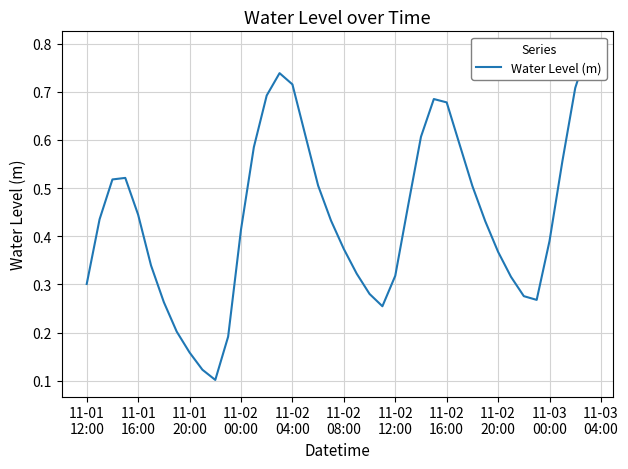

What is the greatest value displayed?

0.8